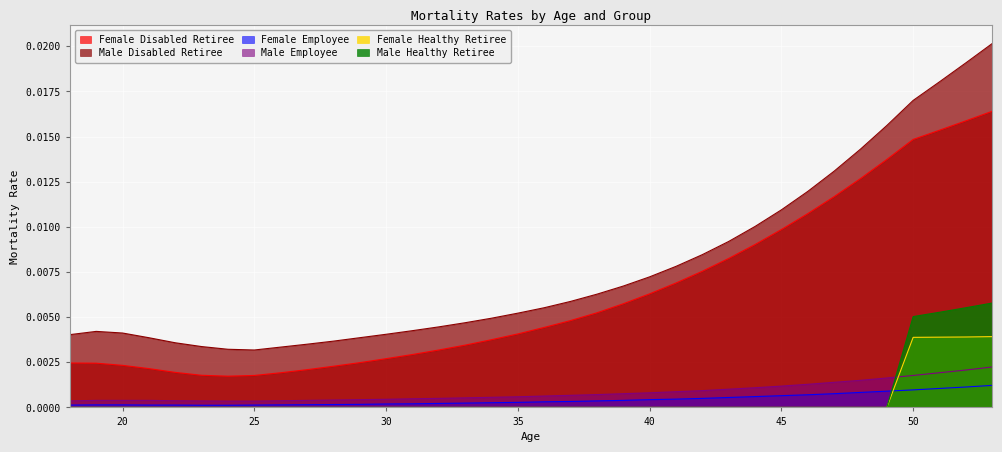

At which label is Female Employee closest to 0?

23